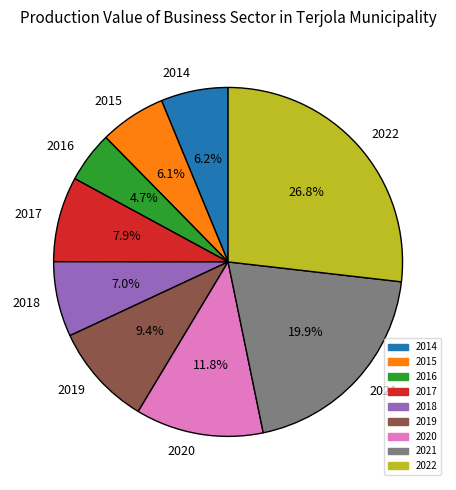

Which slice is the largest?

2022